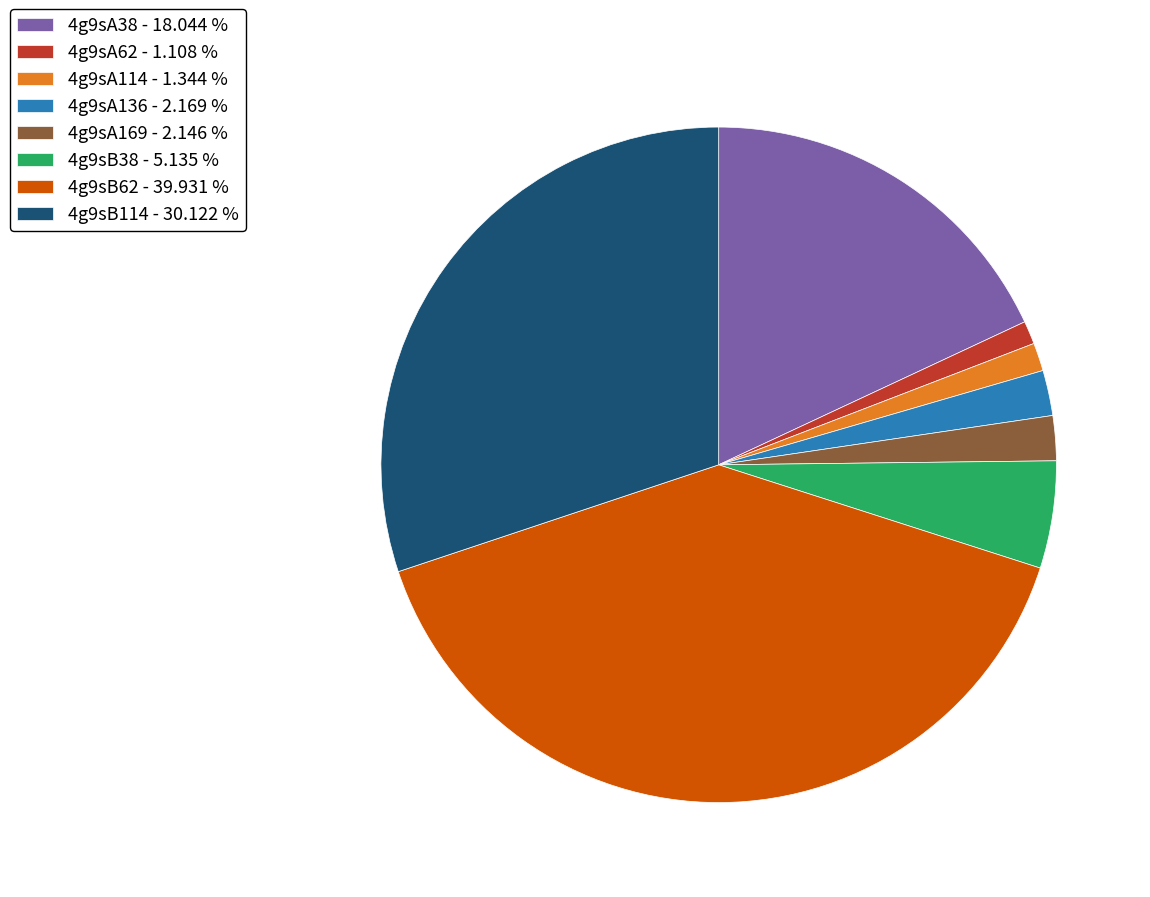

Does 4g9sB114 represent more than half of the total?

No